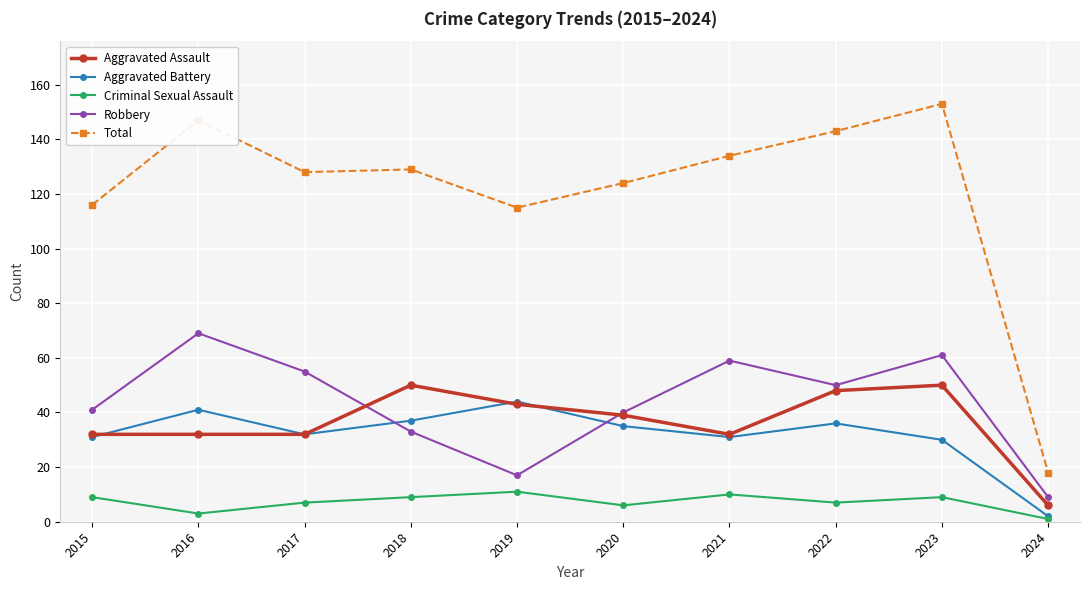

How many categories are shown in the chart?

10